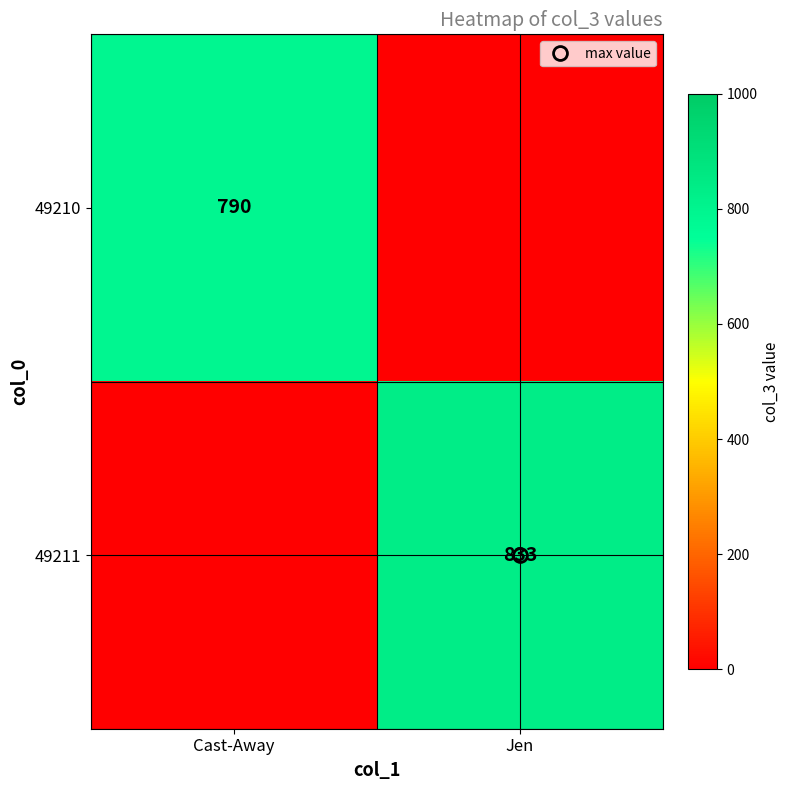

Where is 49211 nearest to the value 416?

Cast-Away